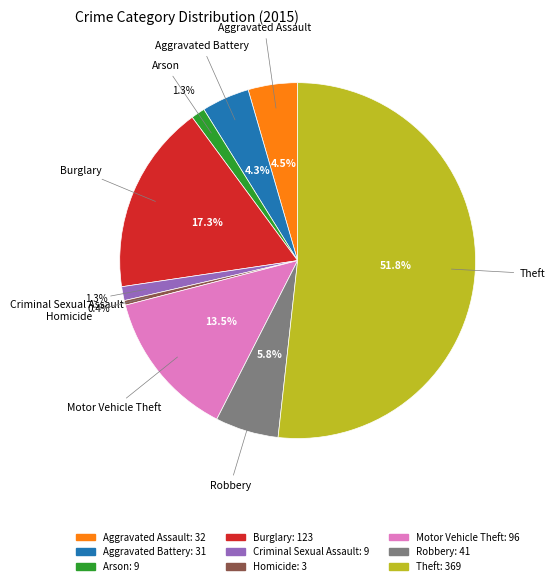

How many segments does this pie chart have?

9